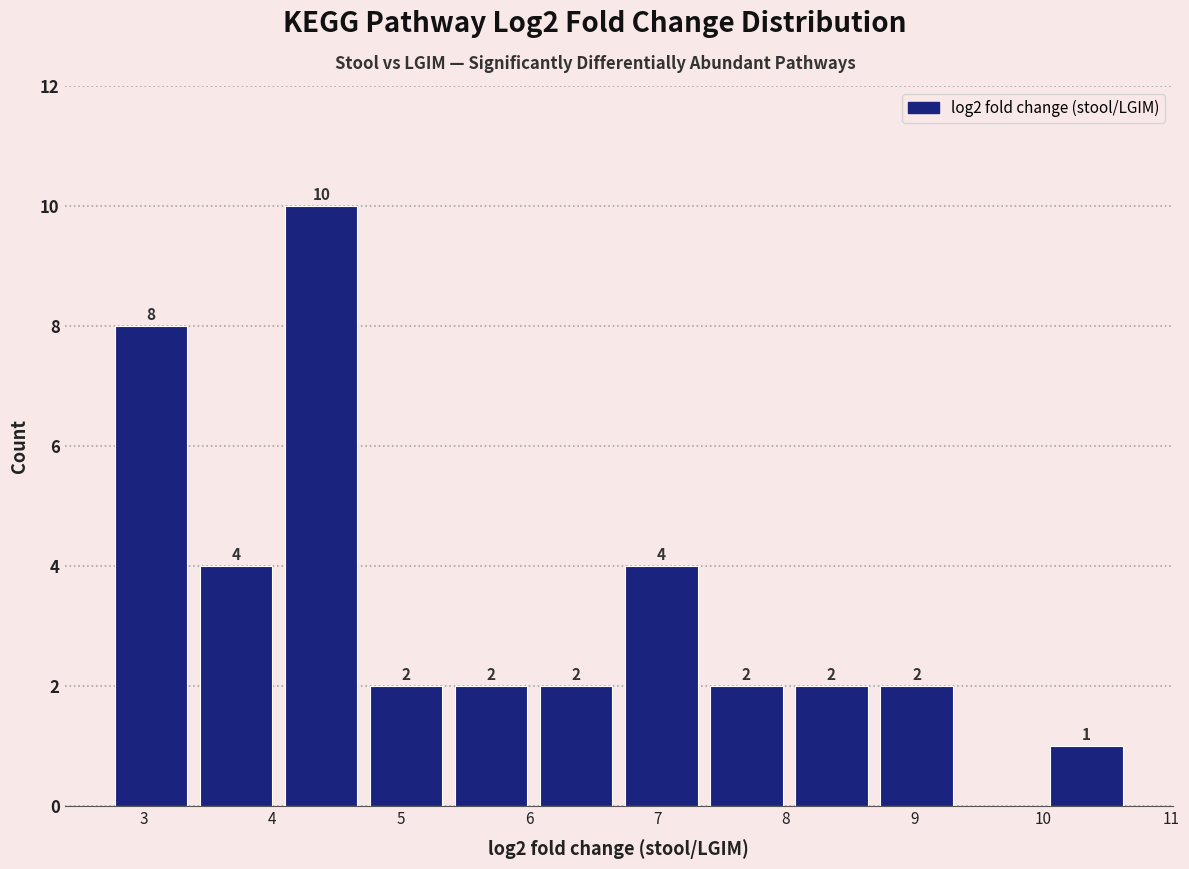

Which range on the x-axis has the tallest bar?

4.0 to 4.7